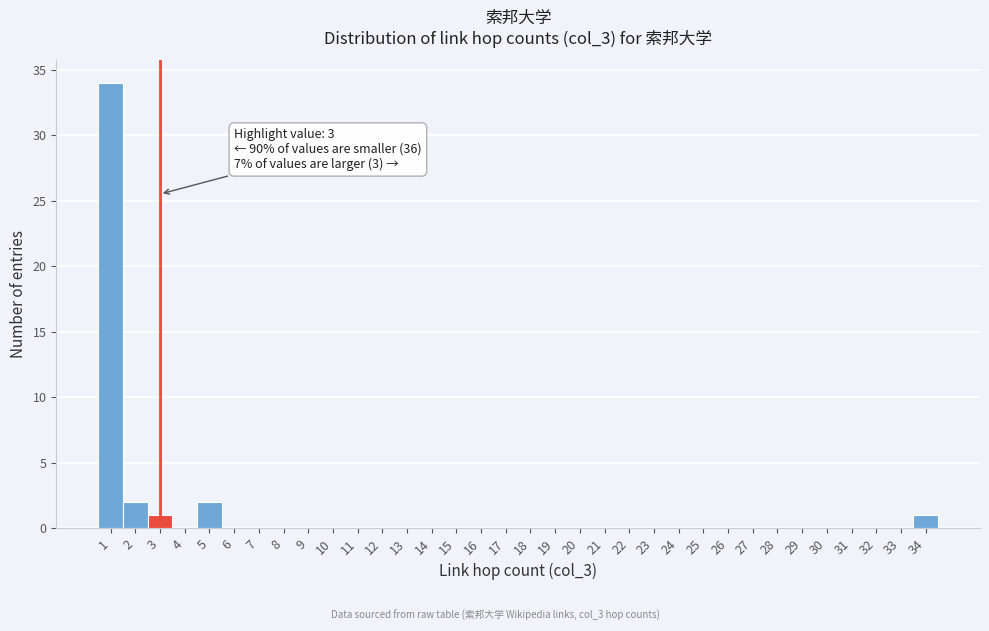

Which range on the x-axis has the tallest bar?

0.5 to 1.5